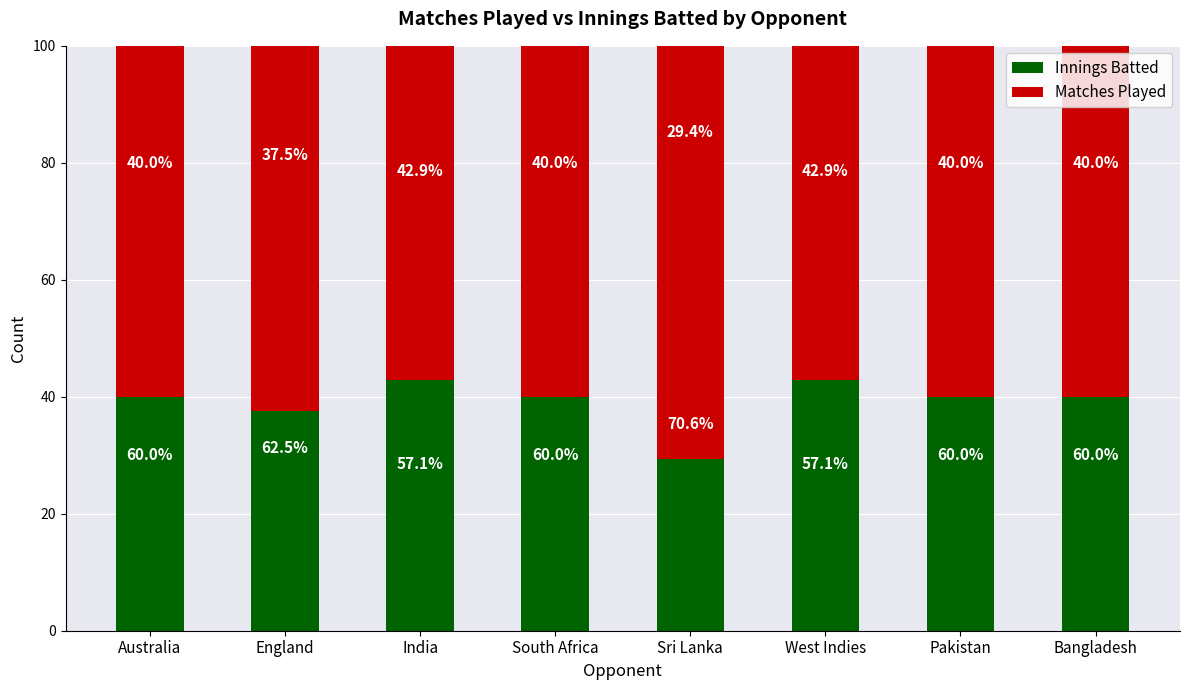

How many data points in Innings Batted are less than 40?

2